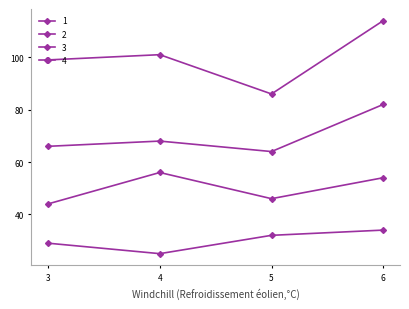

How many lines are shown in the chart?

4